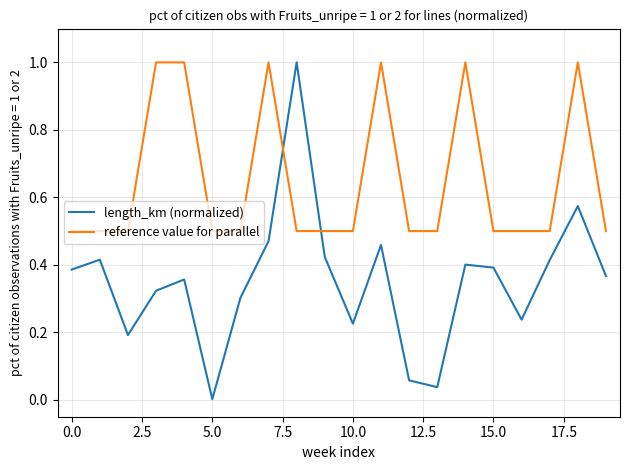

Which series has the largest total across all categories?

reference value for parallel